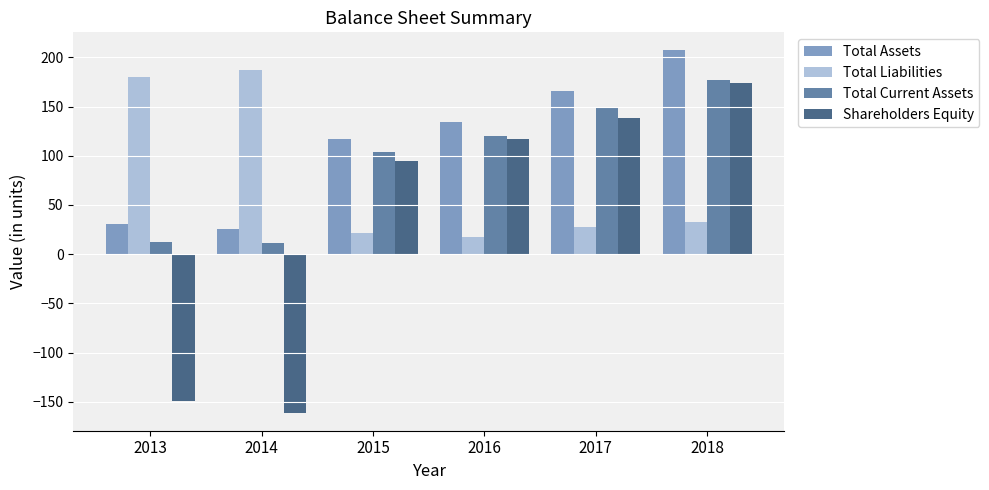

Rank the series by their average value, from lowest to highest.

Shareholders Equity, Total Liabilities, Total Current Assets, Total Assets